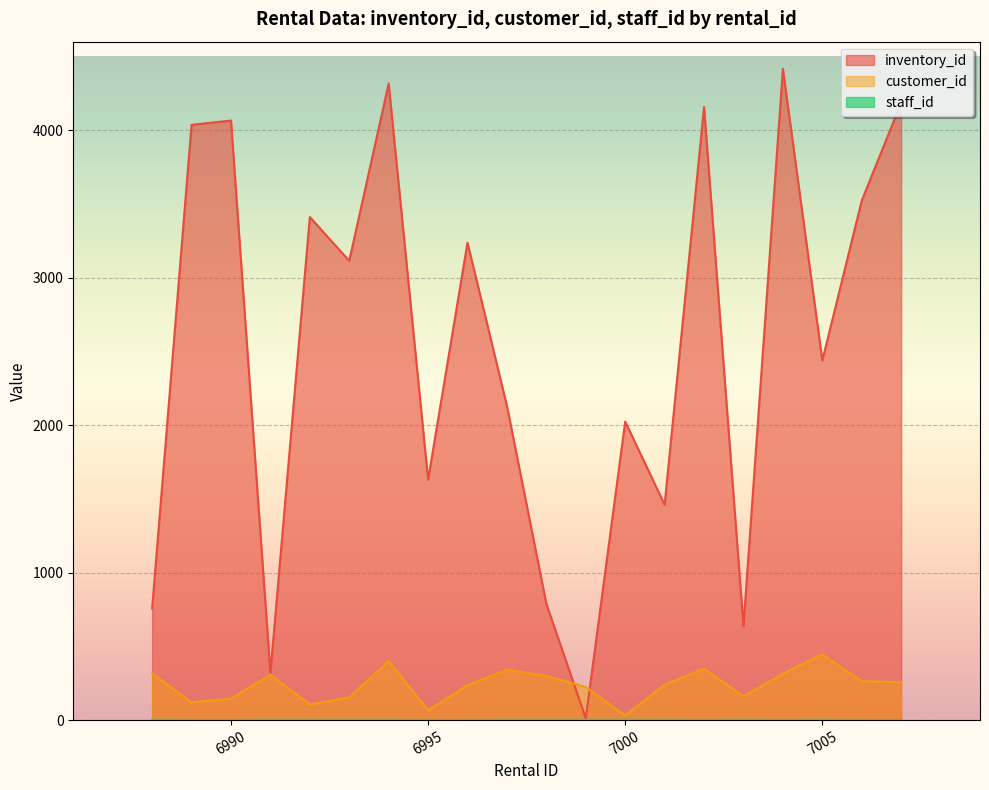

Rank the series at 6989 from highest to lowest value.

inventory_id, customer_id, staff_id